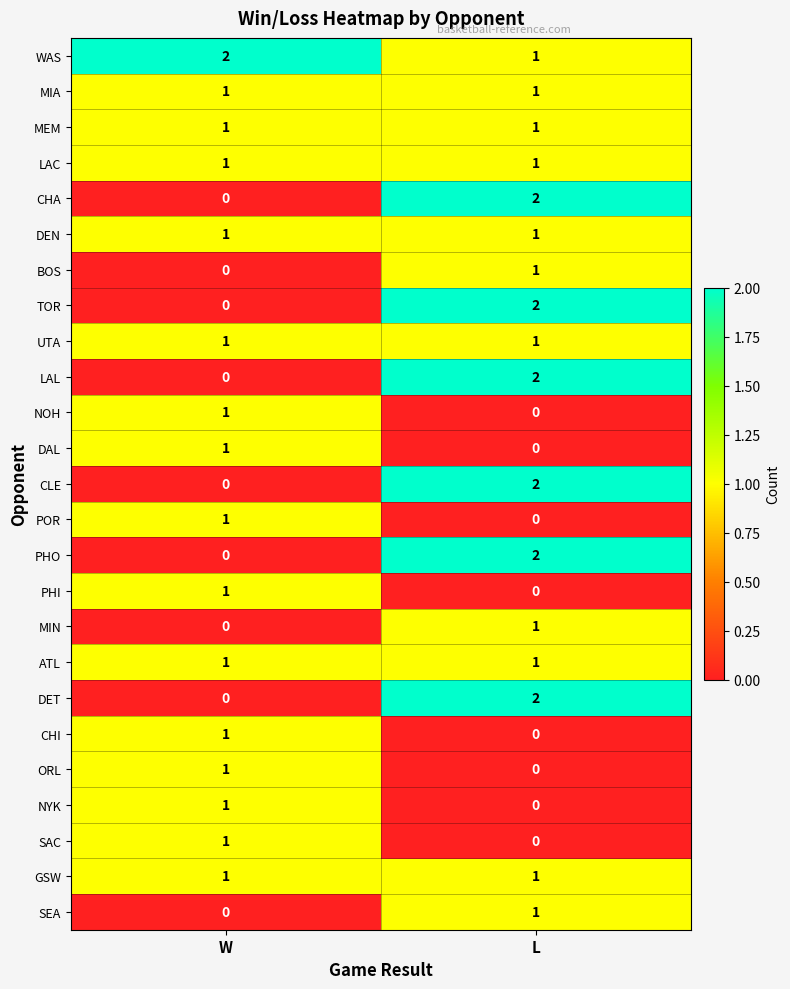

The TOR series shows 4 at L. True or false?

False